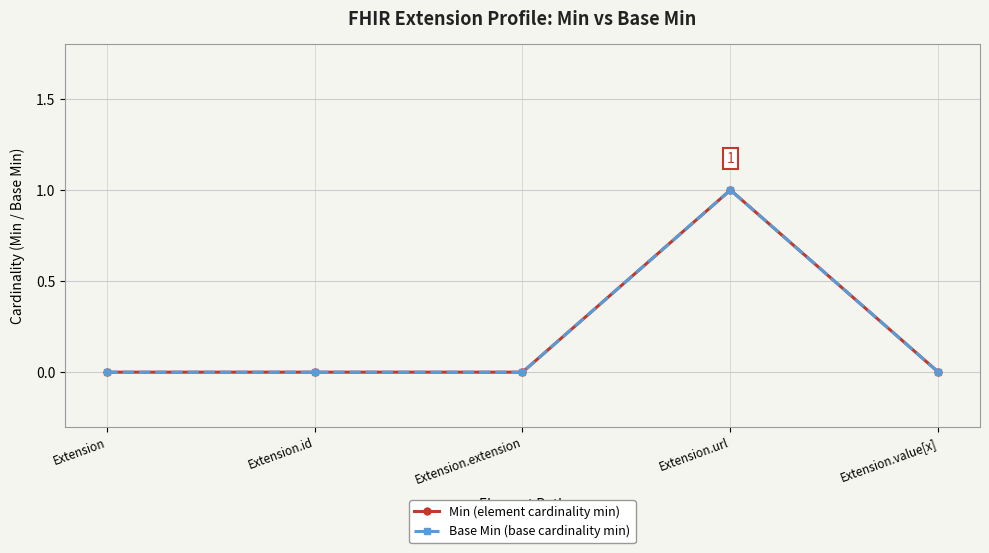

Reading right to left, transcribe all the data shown in this chart.

Min: 0	1	0	0	0
Base Min: 0	1	0	0	0